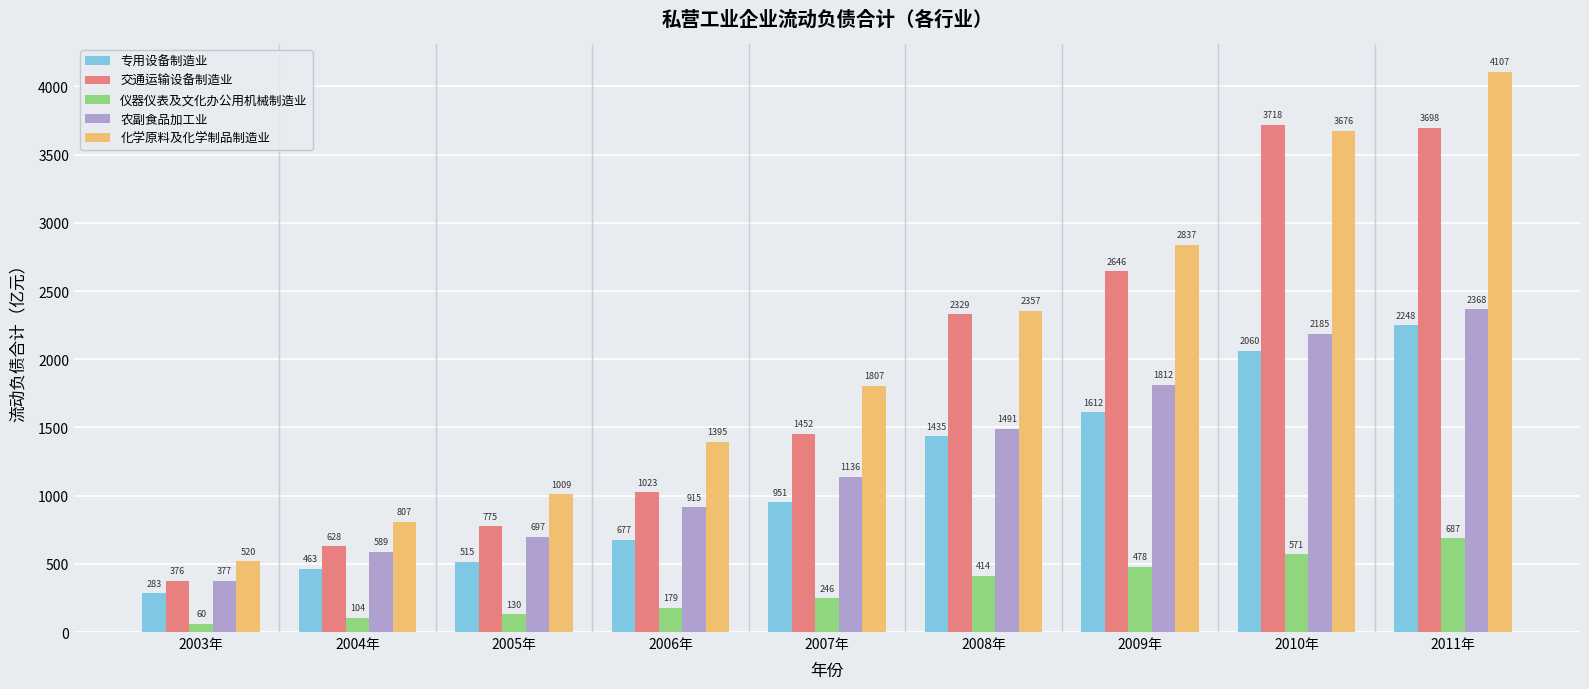

Which series has the largest total across all categories?

化学原料及化学制品制造业